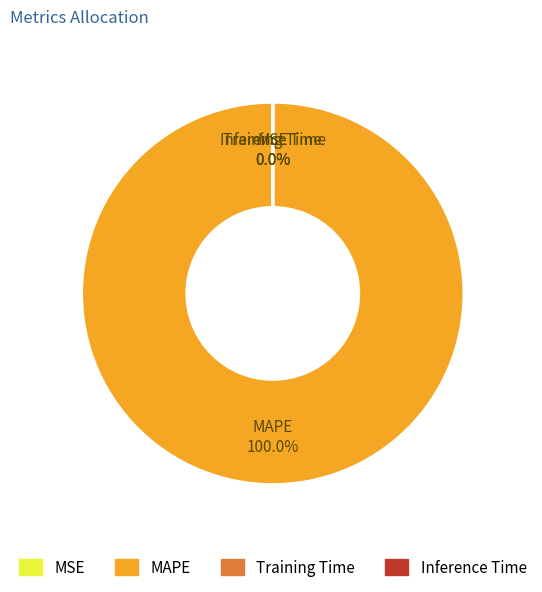

To the nearest percent, what is the average slice percentage?

25%